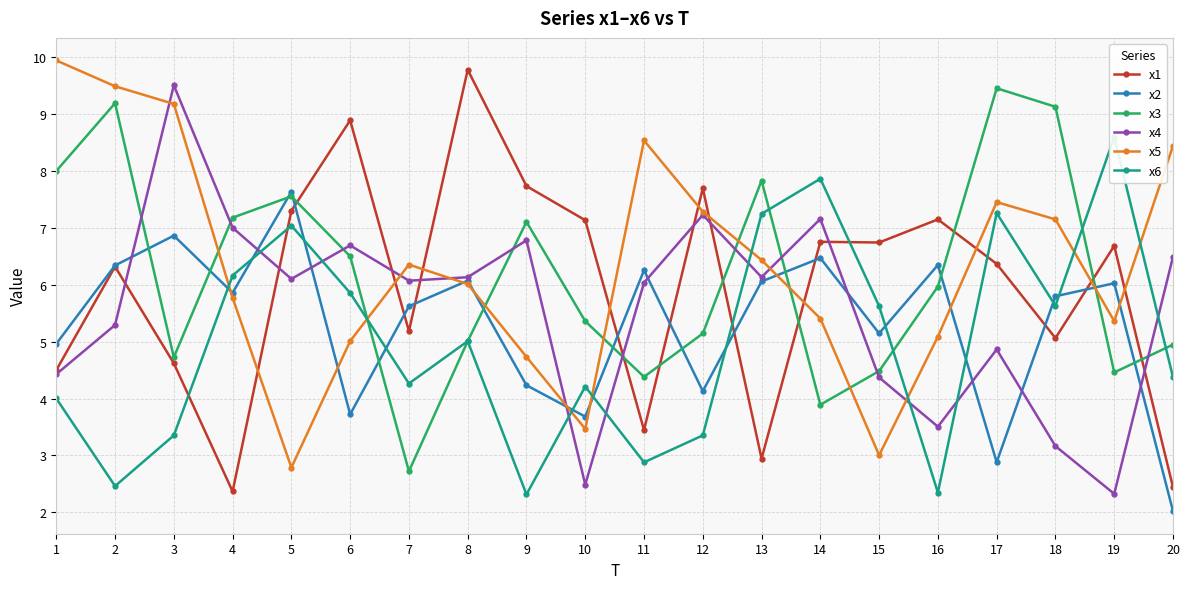

Is it true that x3 equals 13.8 at 13?

False